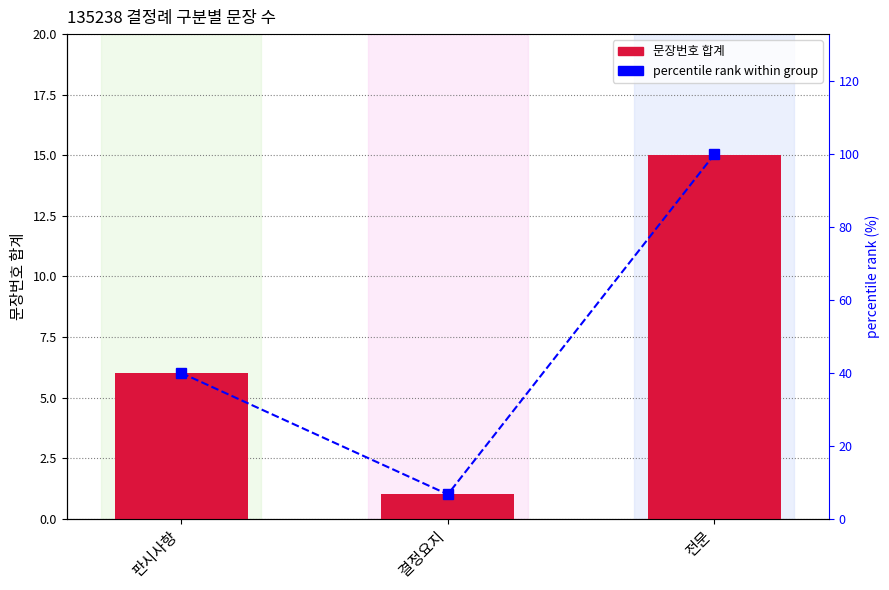

What is the greatest value displayed?

100.0